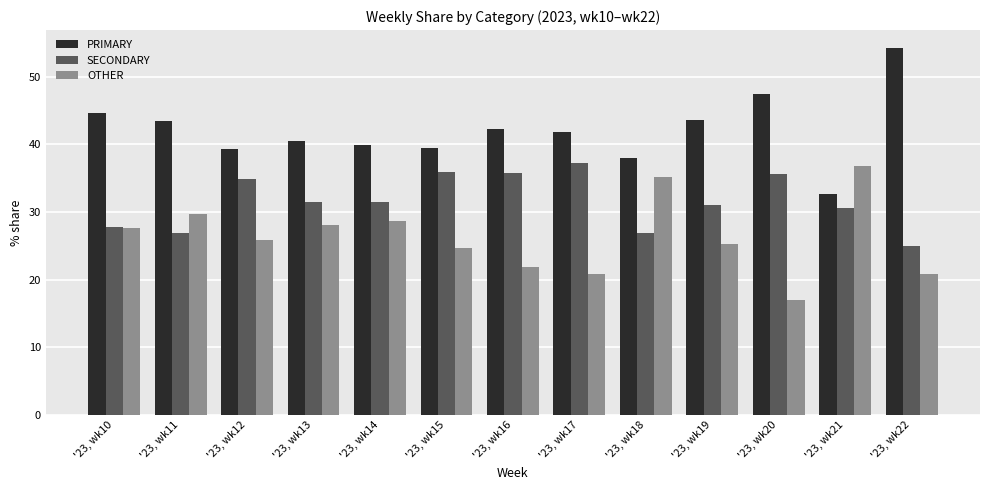

What is the maximum value for SECONDARY?

37.3